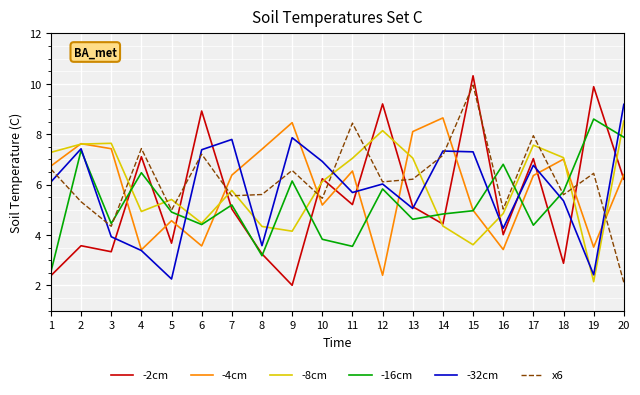

Between 5 and 18, which series saw the biggest shift?

-32cm